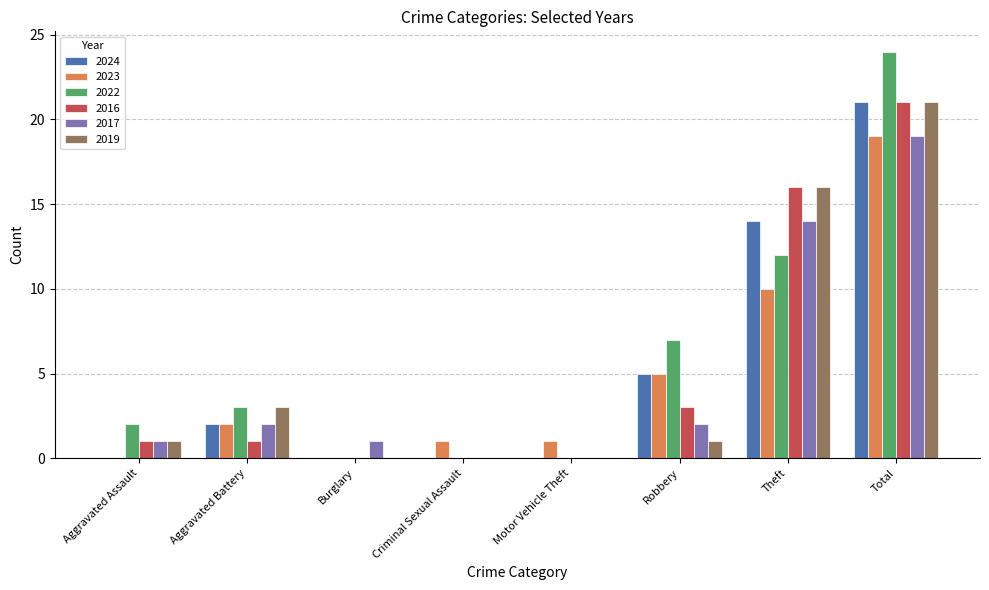

How many categories are shown in the chart?

8